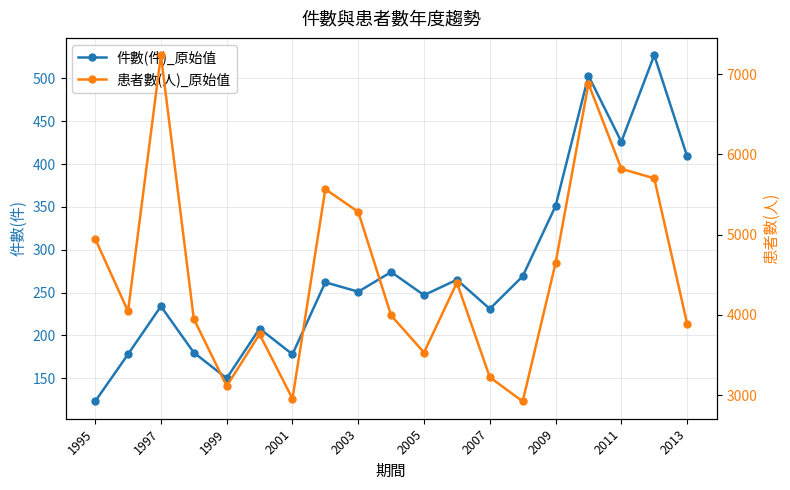

True or false: 患者數(人)_原始值 and 件數(件)_原始值 intersect in this chart.

False